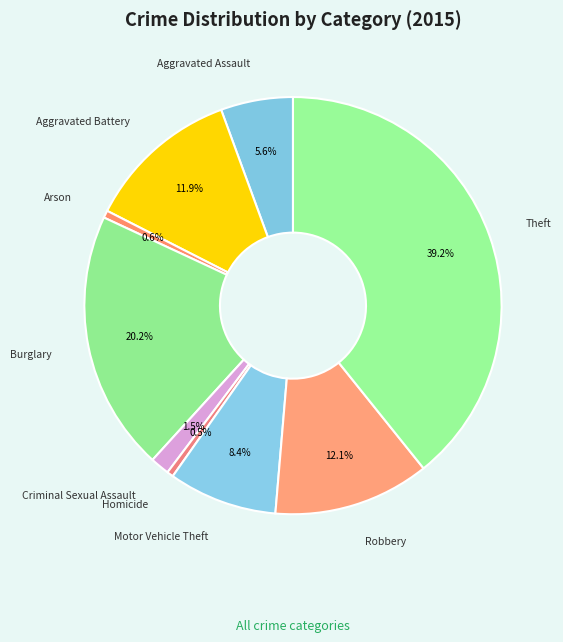

What portion of the pie excludes Homicide?

99.5%